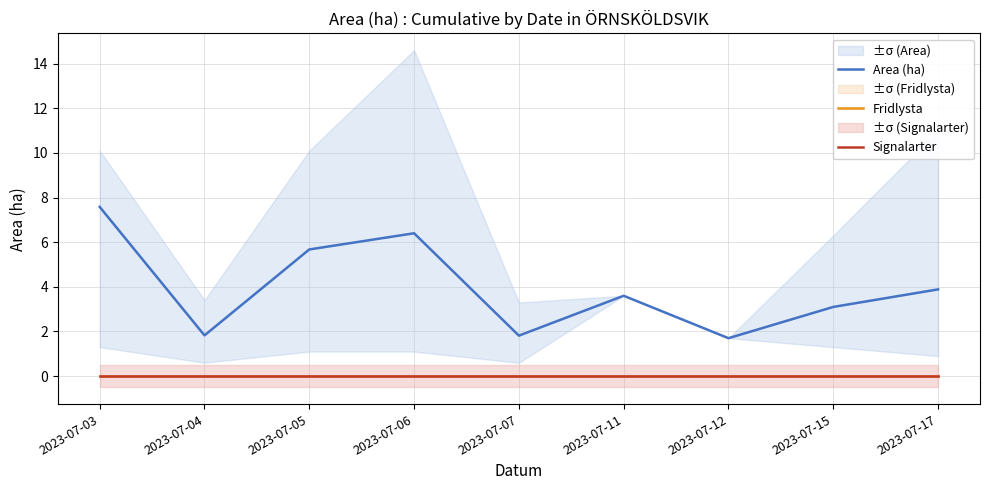

Reading left to right, list all the values displayed in this chart.

Area (ha): 7.6	1.8	5.7	6.4	1.8	3.6	1.7	3.1	3.9
Fridlysta: 0.0	0.0	0.0	0.0	0.0	0.0	0.0	0.0	0.0
Signalarter: 0.0	0.0	0.0	0.0	0.0	0.0	0.0	0.0	0.0